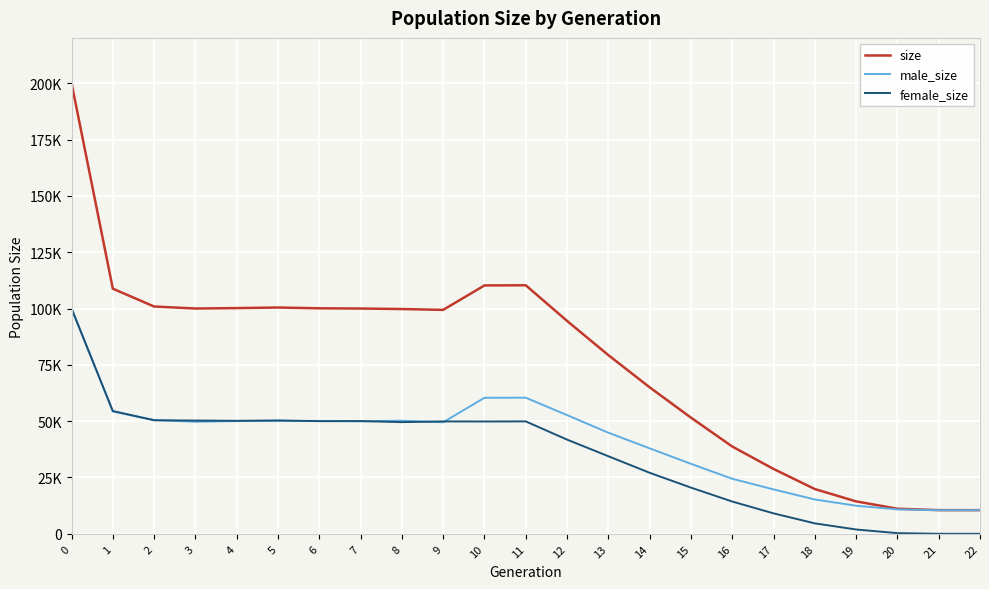

True or false: size has a value of 146670 at 8.

False